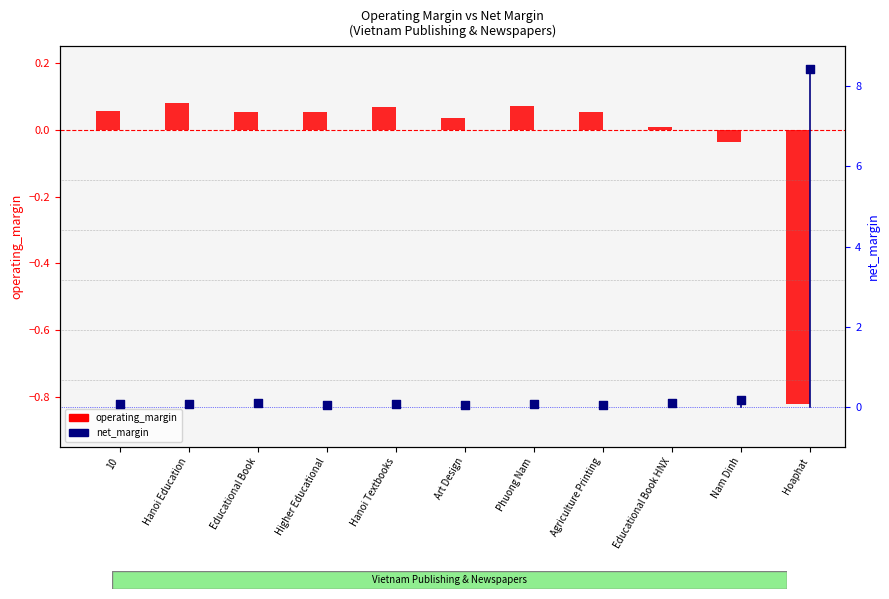

Which series reaches the maximum Y coordinate?

net_margin